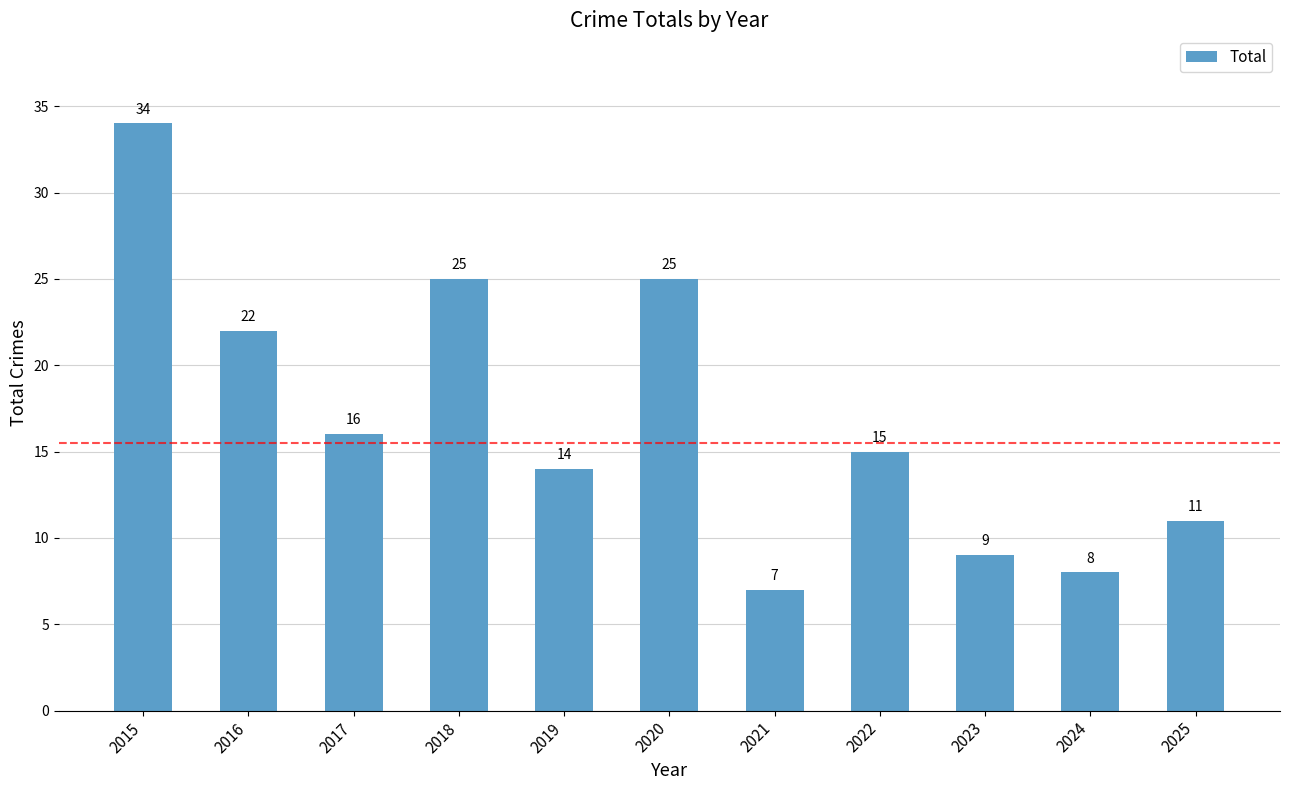

What is the minimum value shown in the chart?

7